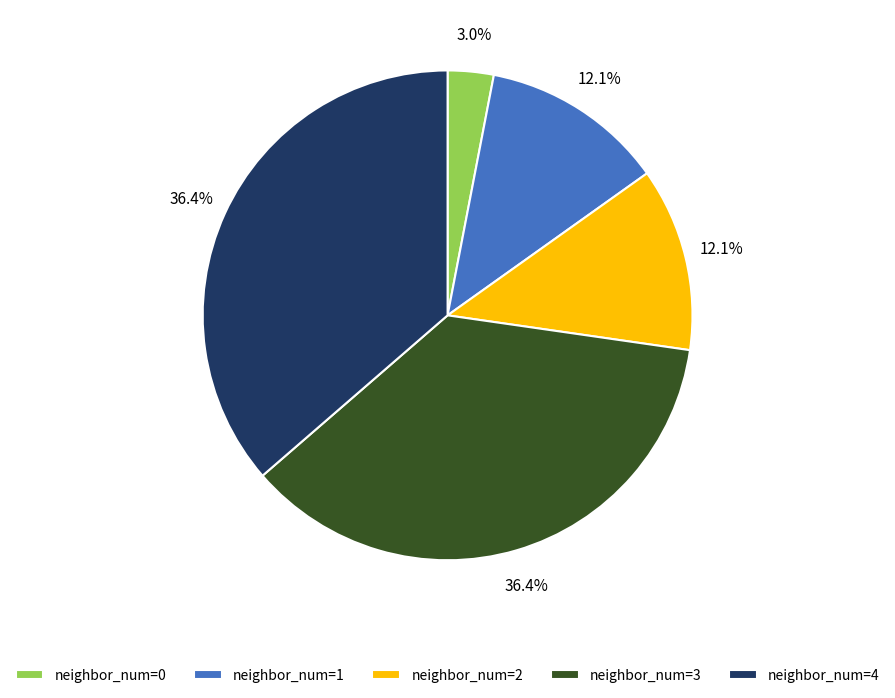

Does any single category account for the majority?

No